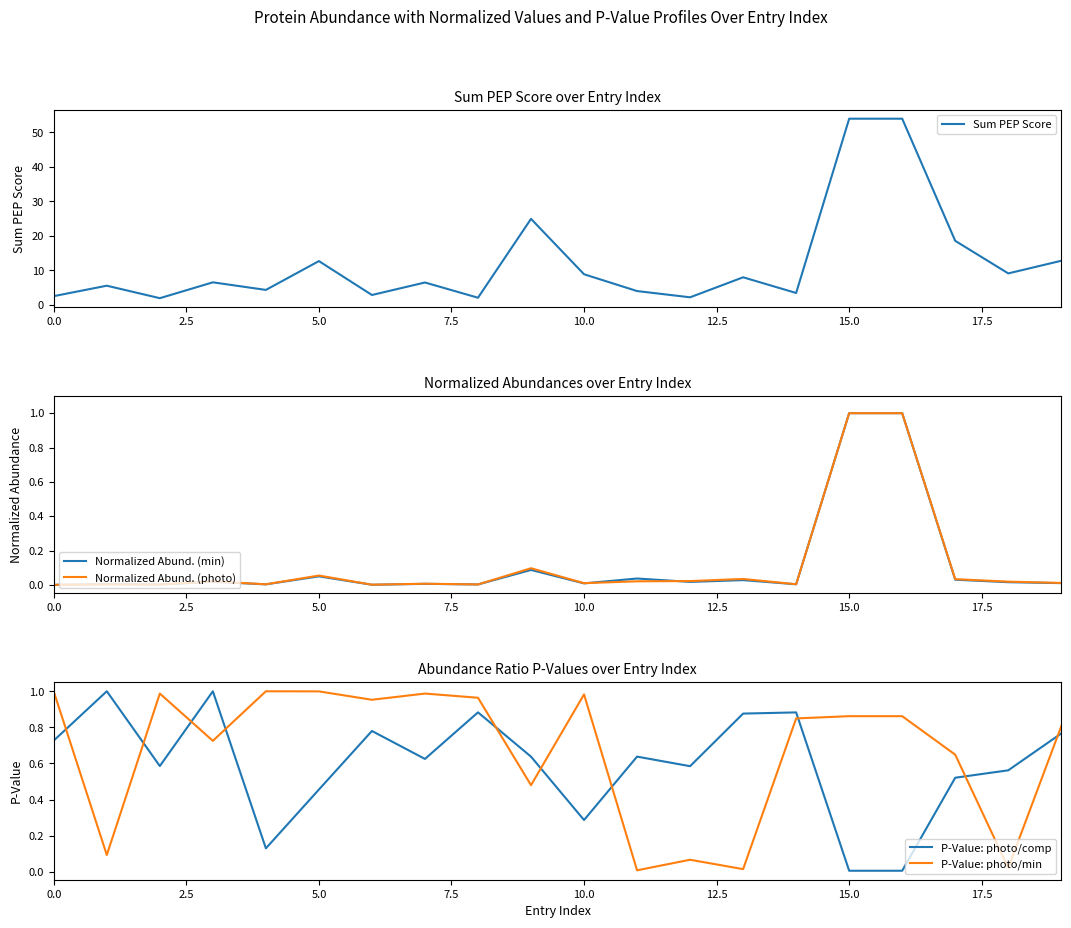

True or false: Normalized Abund. (photo) and P-Value: photo/min intersect in this chart.

True